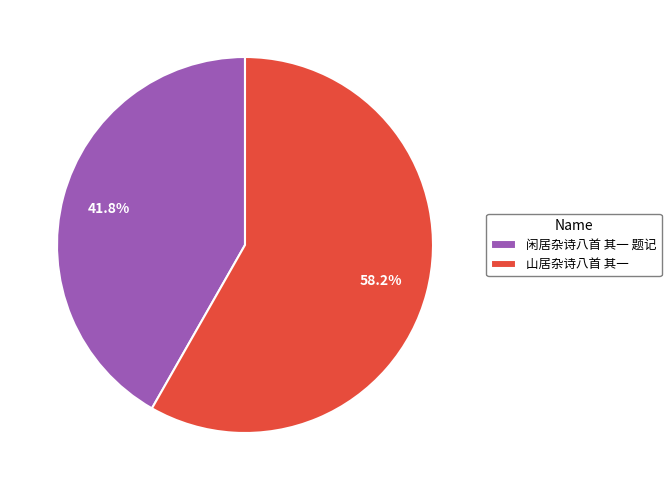

How many slices are in this pie chart?

2